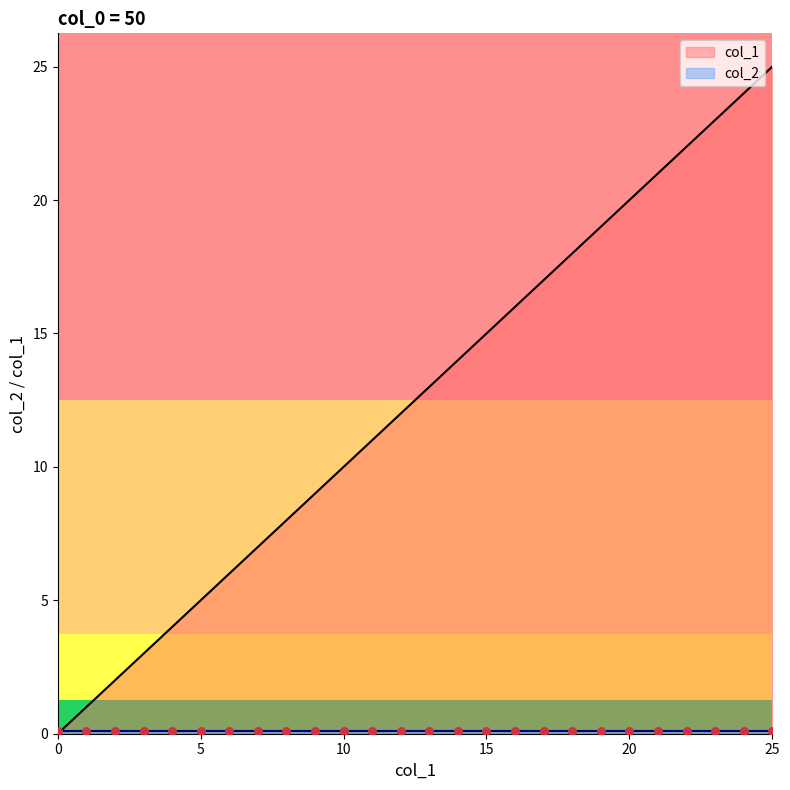

What is the ratio of the value at 16 to the value at 19?

0.8